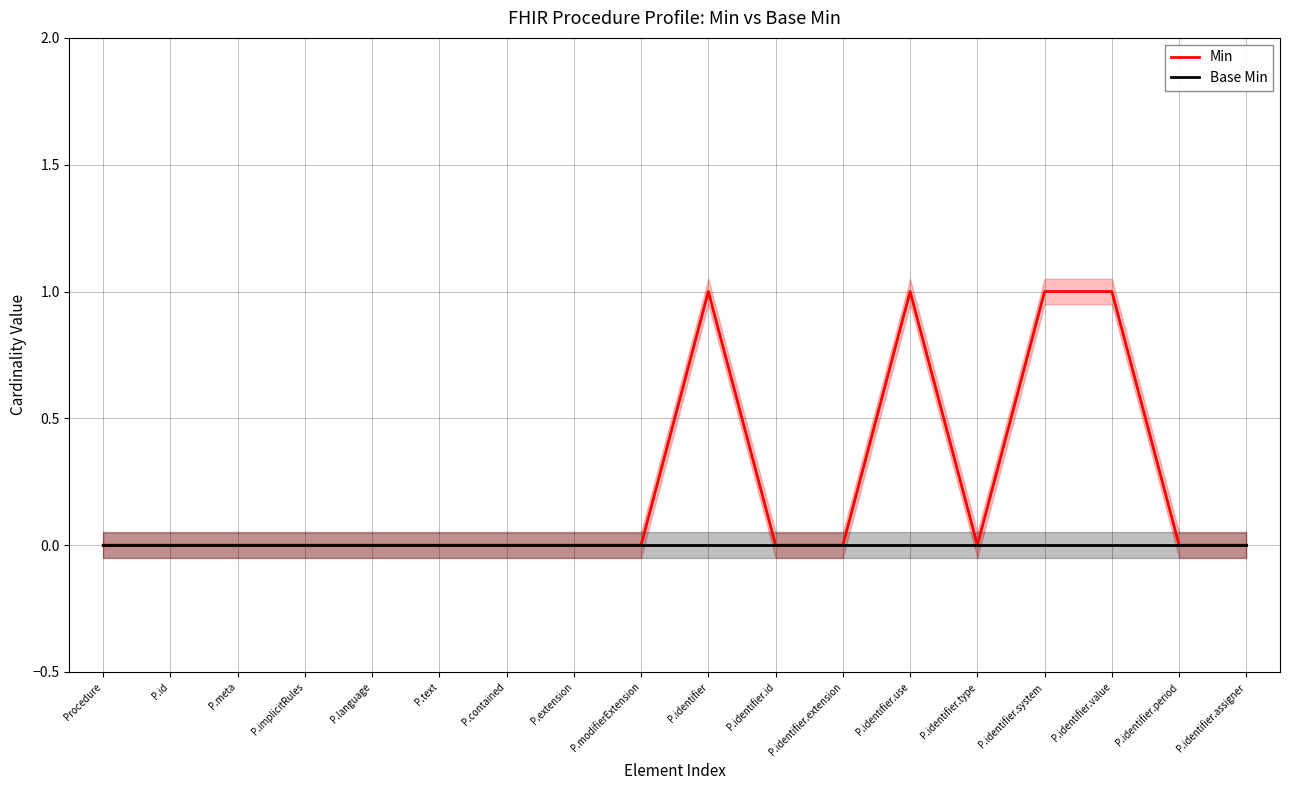

Does the chart display data point markers on the line(s)?

No